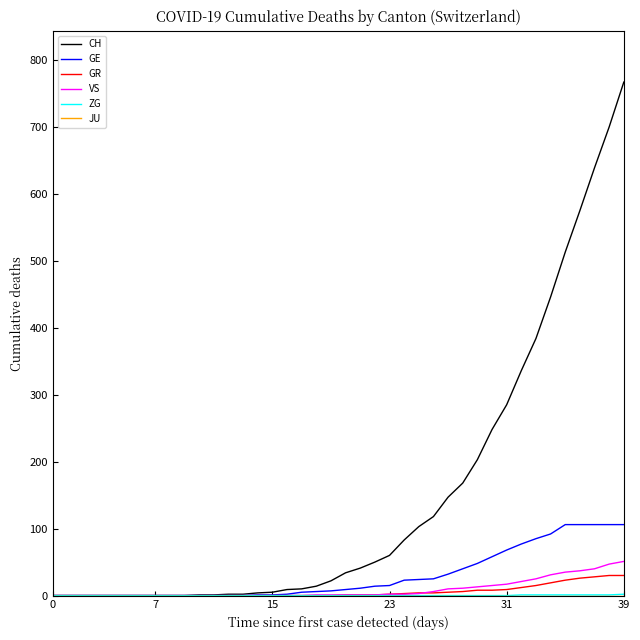

What is the greatest value displayed?

767